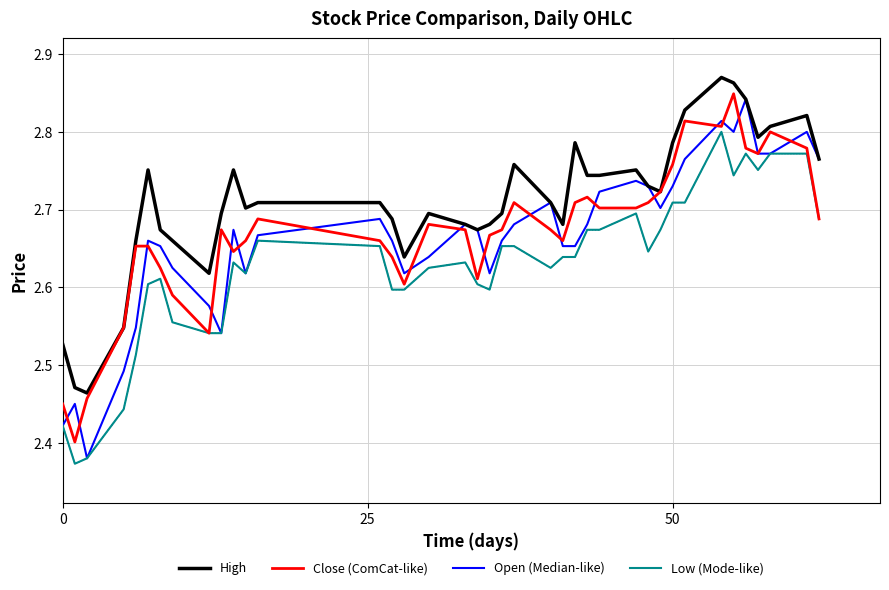

At how many categories does at least one series exceed 2?

39